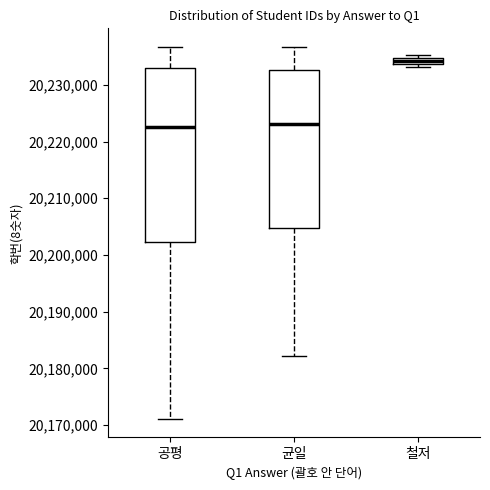

Where is the lower edge of the box for 균일 on the y-axis? The values are not printed on the chart, so give them approximately, as read against the axis.

20205000